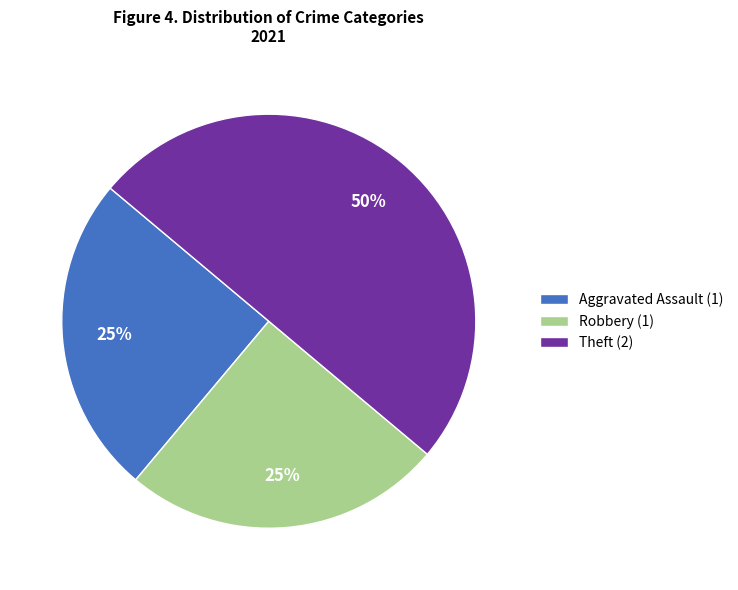

What is the largest slice in the pie chart?

Theft (2)